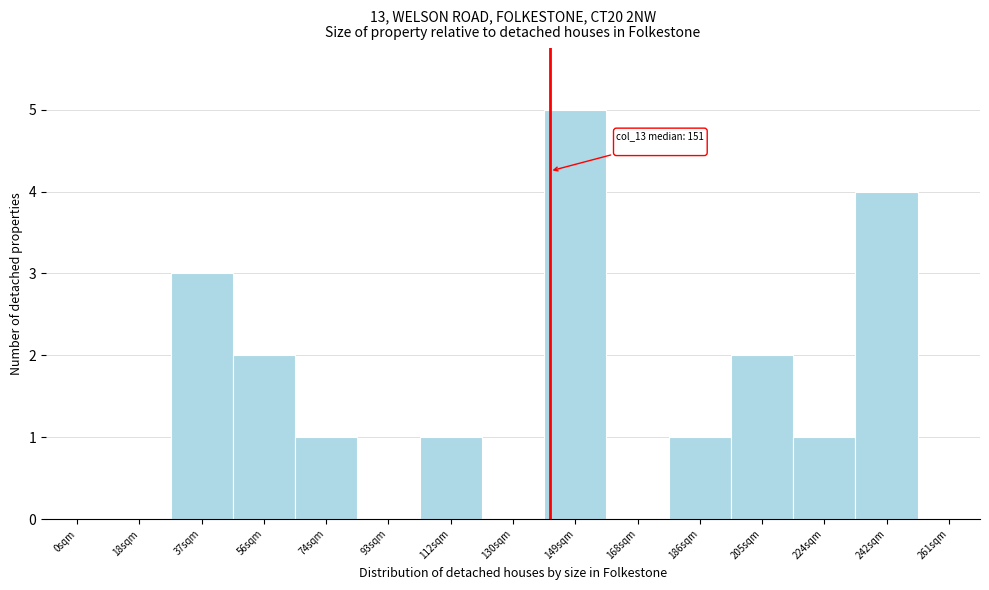

Reading right to left, list all the values displayed in this chart.

261sqm=0	242sqm=4	224sqm=1	205sqm=2	186sqm=1	168sqm=0	149sqm=5	130sqm=0	112sqm=1	93sqm=0	74sqm=1	56sqm=2	37sqm=3	18sqm=0	0sqm=0